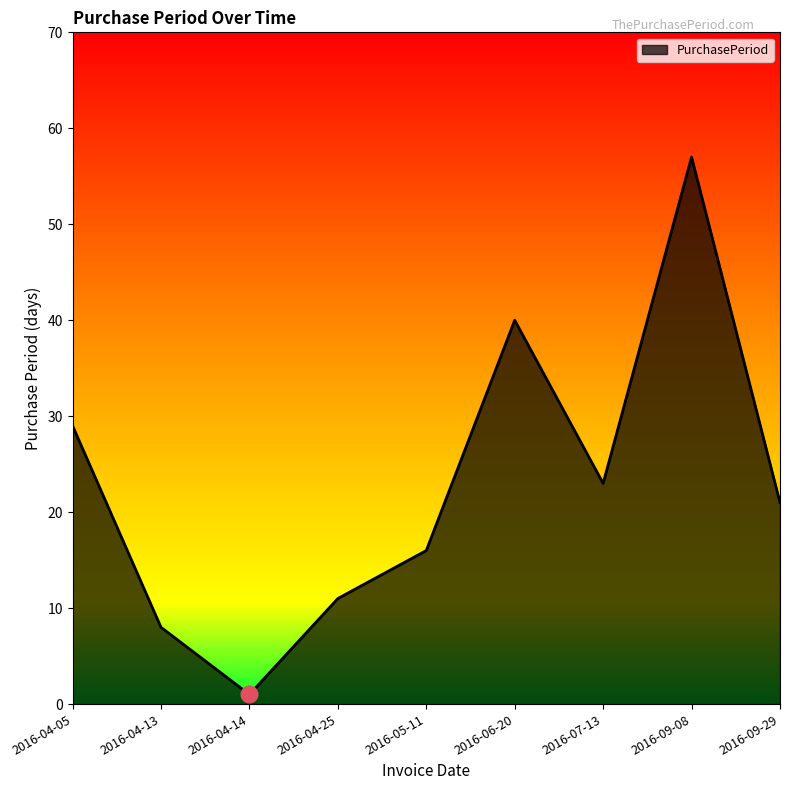

What is the average value?

23